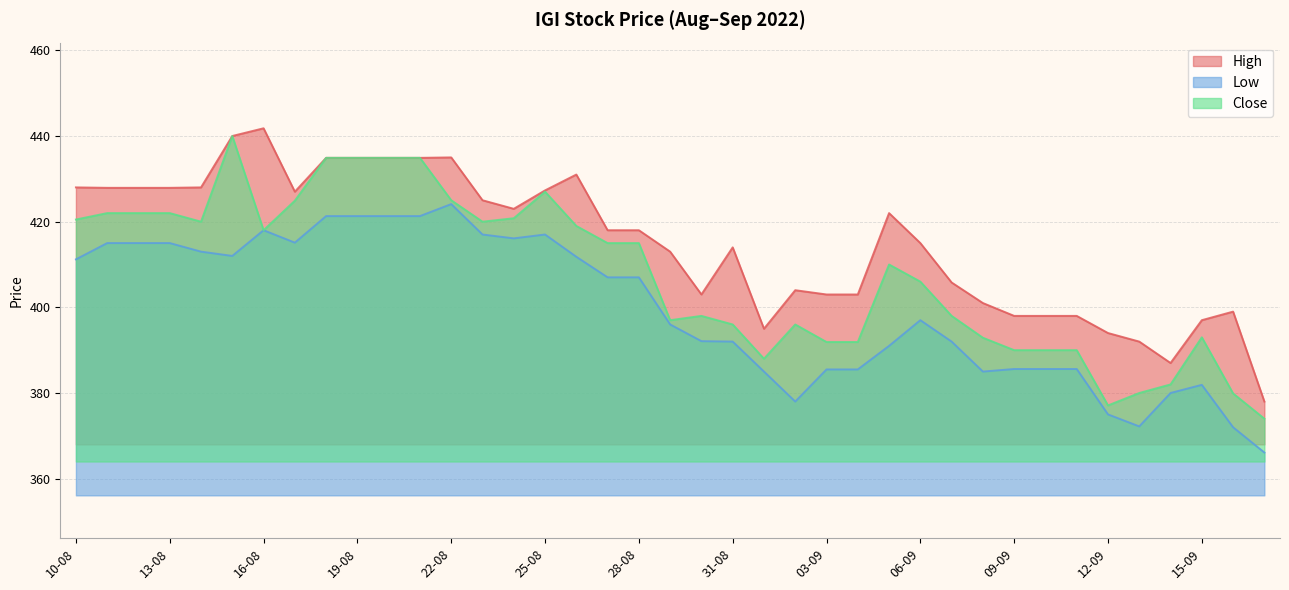

Rank the series by their maximum value, from lowest to highest.

Low, Close, High